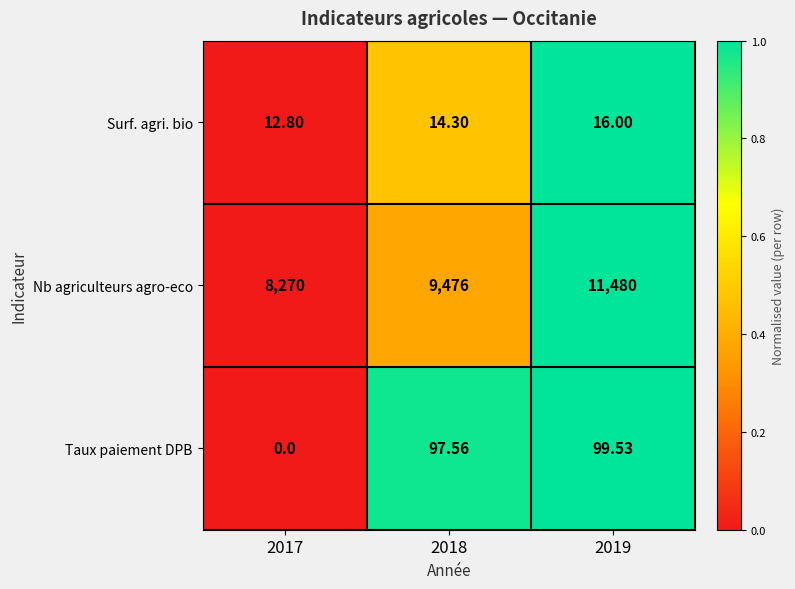

Between 2017 and 2019, which series saw the biggest shift?

Nb agriculteurs agro-eco